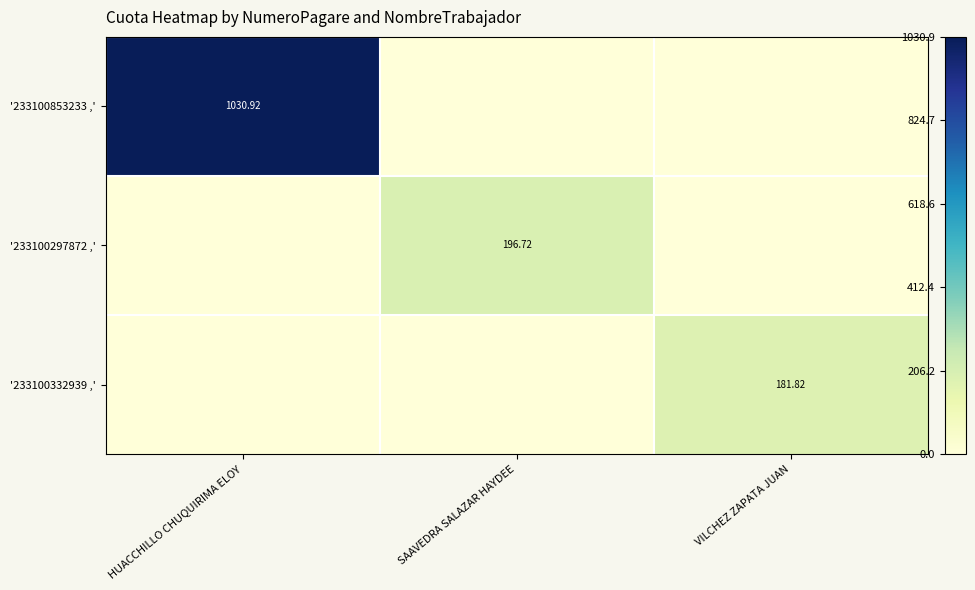

How many positive values does the '233100853233 ,' series have?

1